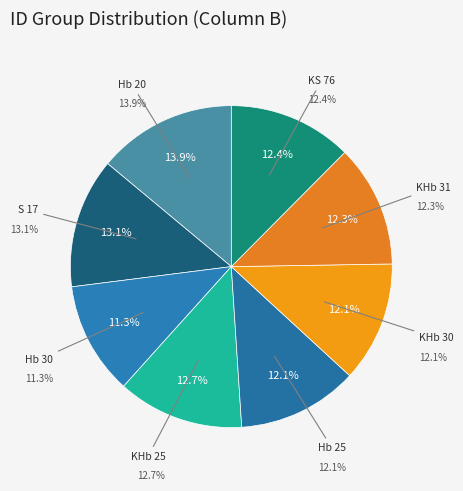

How many slices are in this pie chart?

8